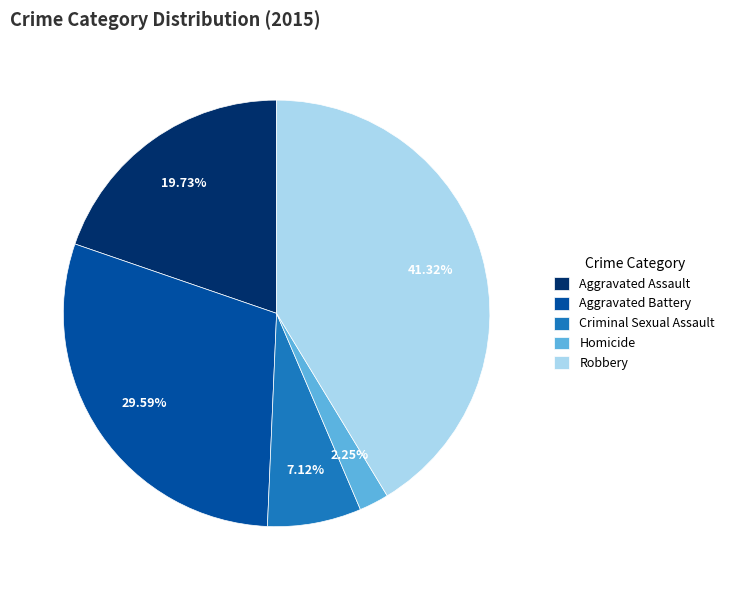

Do Homicide and Criminal Sexual Assault together represent more than half of the pie?

No